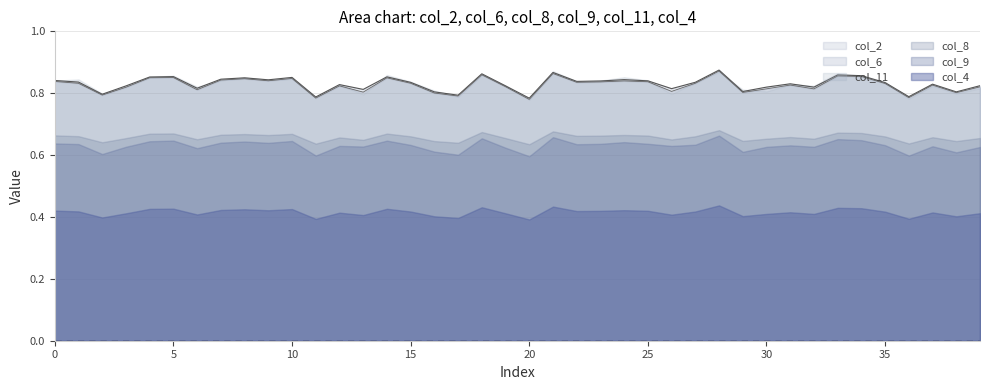

Reading left to right, what are all the values shown in this chart?

col_2: col_2=0.8	col_6=0.8	col_8=0.8	col_9=0.8	col_11=0.9	col_4=0.9	6=0.8	7=0.8	8=0.8	9=0.8	10=0.9	11=0.8	12=0.8	13=0.8	14=0.9	15=0.8	16=0.8	17=0.8	18=0.9	19=0.8	20=0.8	21=0.9	22=0.8	23=0.8	24=0.8	25=0.8	26=0.8	27=0.8	28=0.9	29=0.8	30=0.8	31=0.8	32=0.8	33=0.9	34=0.9	35=0.8	36=0.8	37=0.8	38=0.8	39=0.8
col_6: col_2=0.8	col_6=0.8	col_8=0.8	col_9=0.8	col_11=0.9	col_4=0.9	6=0.8	7=0.8	8=0.8	9=0.8	10=0.8	11=0.8	12=0.8	13=0.8	14=0.8	15=0.8	16=0.8	17=0.8	18=0.9	19=0.8	20=0.8	21=0.9	22=0.8	23=0.8	24=0.8	25=0.8	26=0.8	27=0.8	28=0.9	29=0.8	30=0.8	31=0.8	32=0.8	33=0.9	34=0.9	35=0.8	36=0.8	37=0.8	38=0.8	39=0.8
col_8: col_2=0.7	col_6=0.7	col_8=0.6	col_9=0.7	col_11=0.7	col_4=0.7	6=0.7	7=0.7	8=0.7	9=0.7	10=0.7	11=0.6	12=0.7	13=0.6	14=0.7	15=0.7	16=0.6	17=0.6	18=0.7	19=0.7	20=0.6	21=0.7	22=0.7	23=0.7	24=0.7	25=0.7	26=0.7	27=0.7	28=0.7	29=0.6	30=0.7	31=0.7	32=0.7	33=0.7	34=0.7	35=0.7	36=0.6	37=0.7	38=0.6	39=0.7
col_9: col_2=0.6	col_6=0.6	col_8=0.6	col_9=0.6	col_11=0.6	col_4=0.6	6=0.6	7=0.6	8=0.6	9=0.6	10=0.6	11=0.6	12=0.6	13=0.6	14=0.6	15=0.6	16=0.6	17=0.6	18=0.7	19=0.6	20=0.6	21=0.7	22=0.6	23=0.6	24=0.6	25=0.6	26=0.6	27=0.6	28=0.7	29=0.6	30=0.6	31=0.6	32=0.6	33=0.7	34=0.6	35=0.6	36=0.6	37=0.6	38=0.6	39=0.6
col_11: col_2=0.8	col_6=0.8	col_8=0.8	col_9=0.8	col_11=0.9	col_4=0.9	6=0.8	7=0.8	8=0.9	9=0.8	10=0.8	11=0.8	12=0.8	13=0.8	14=0.9	15=0.8	16=0.8	17=0.8	18=0.9	19=0.8	20=0.8	21=0.9	22=0.8	23=0.8	24=0.9	25=0.8	26=0.8	27=0.8	28=0.9	29=0.8	30=0.8	31=0.8	32=0.8	33=0.9	34=0.9	35=0.8	36=0.8	37=0.8	38=0.8	39=0.8
col_4: col_2=0.4	col_6=0.4	col_8=0.4	col_9=0.4	col_11=0.4	col_4=0.4	6=0.4	7=0.4	8=0.4	9=0.4	10=0.4	11=0.4	12=0.4	13=0.4	14=0.4	15=0.4	16=0.4	17=0.4	18=0.4	19=0.4	20=0.4	21=0.4	22=0.4	23=0.4	24=0.4	25=0.4	26=0.4	27=0.4	28=0.4	29=0.4	30=0.4	31=0.4	32=0.4	33=0.4	34=0.4	35=0.4	36=0.4	37=0.4	38=0.4	39=0.4